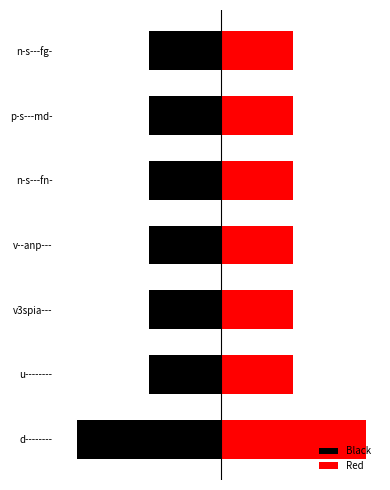

Count the Red values in the range 1 to 2.

7